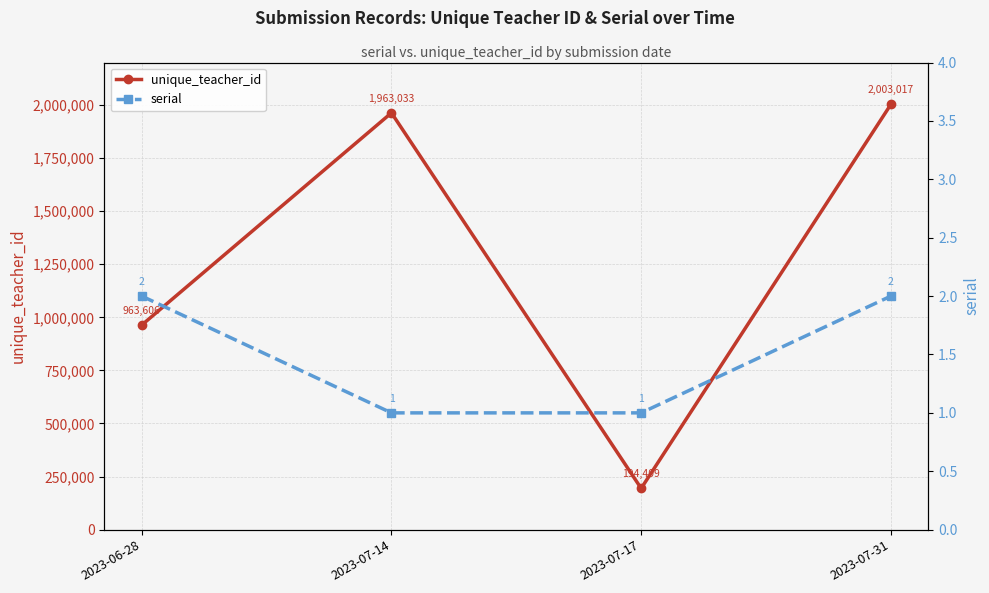

Which has a higher value, 2023-07-31 or 2023-06-28?

2023-07-31